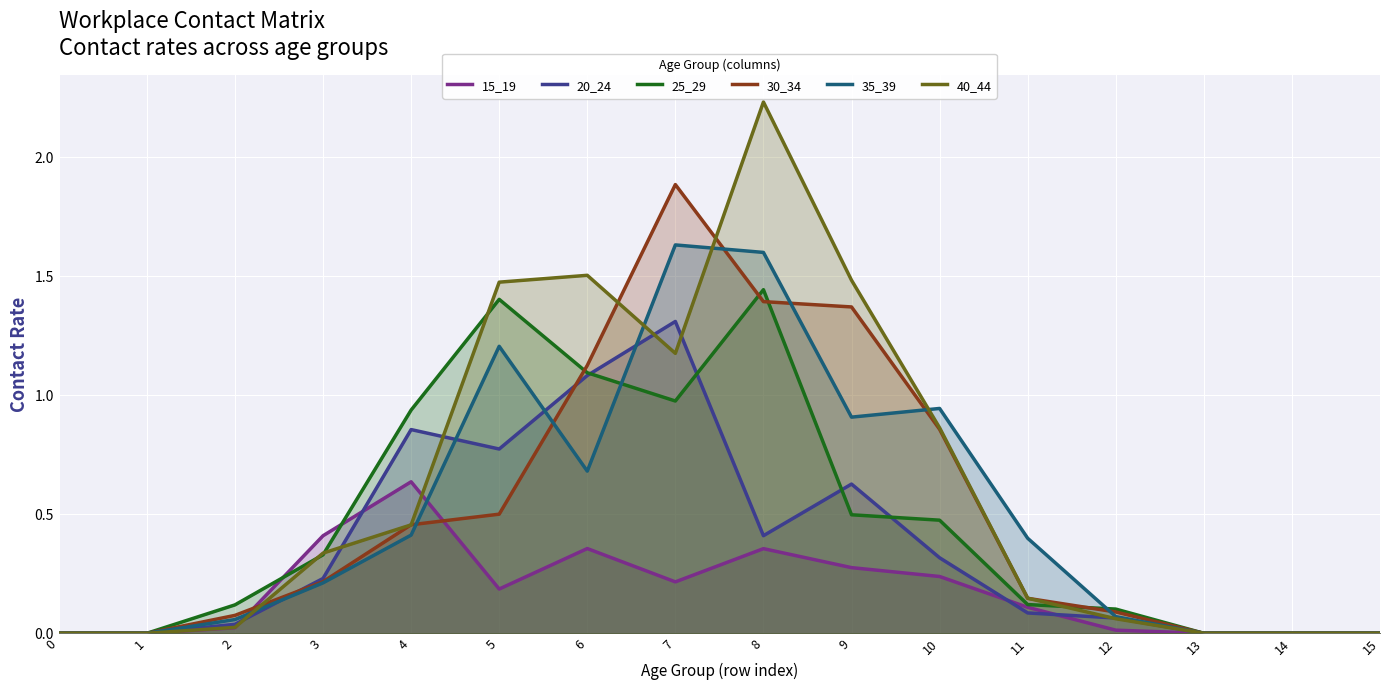

What is the average value of the 35_39 series?

0.5